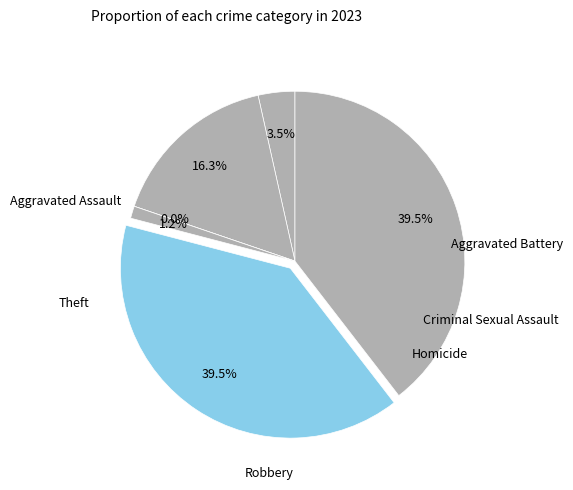

To the nearest percent, what is the difference between the largest and smallest slice percentages?

40%